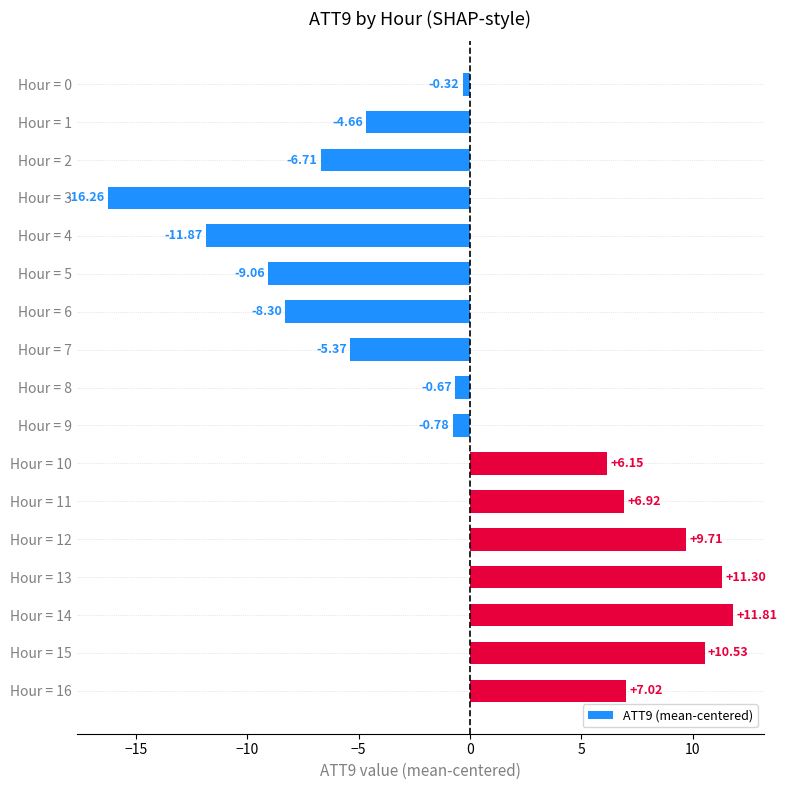

Which category has the lowest value across all series?

Hour = 3